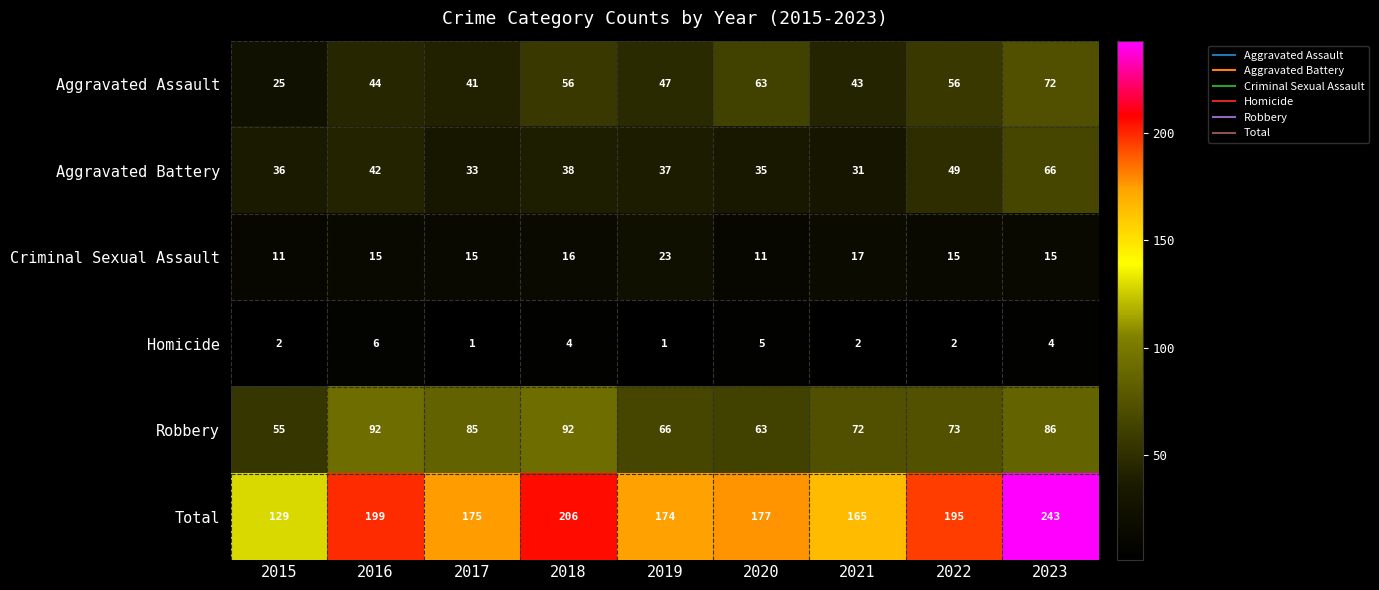

The value of Criminal Sexual Assault at 2021 is 10. True or false?

False